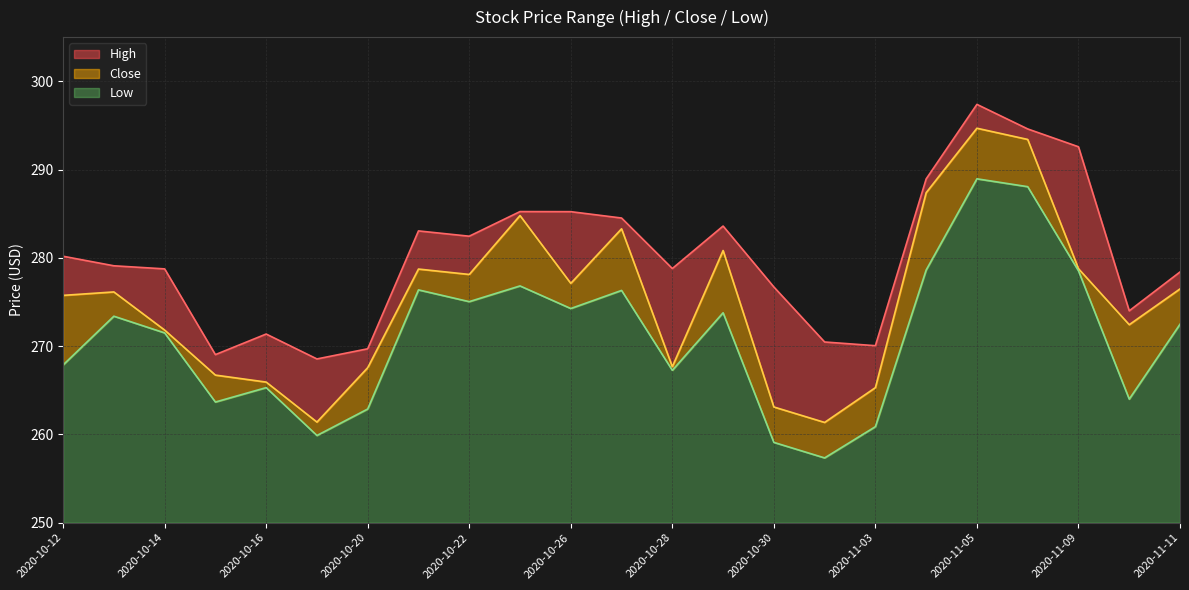

True or false: Close and High intersect in this chart.

False